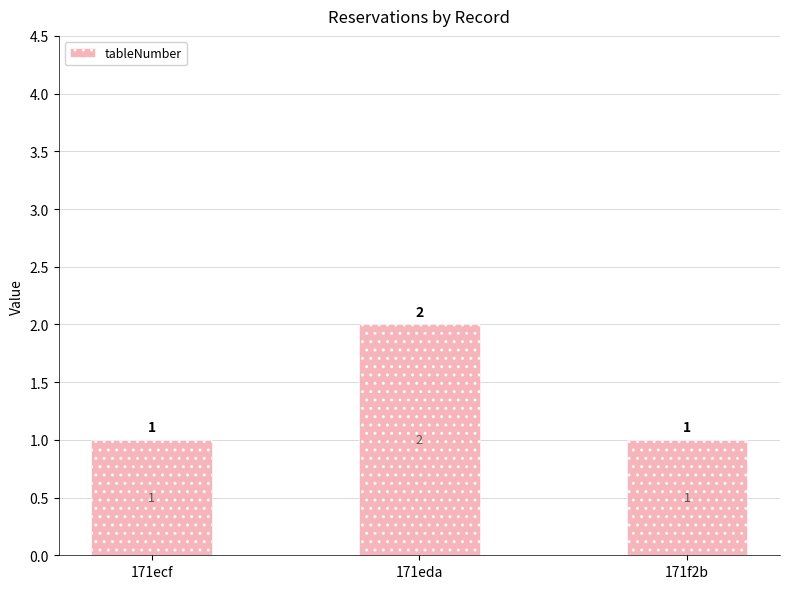

Reading left to right, extract all data points from this chart.

171ecf=1	171eda=2	171f2b=1